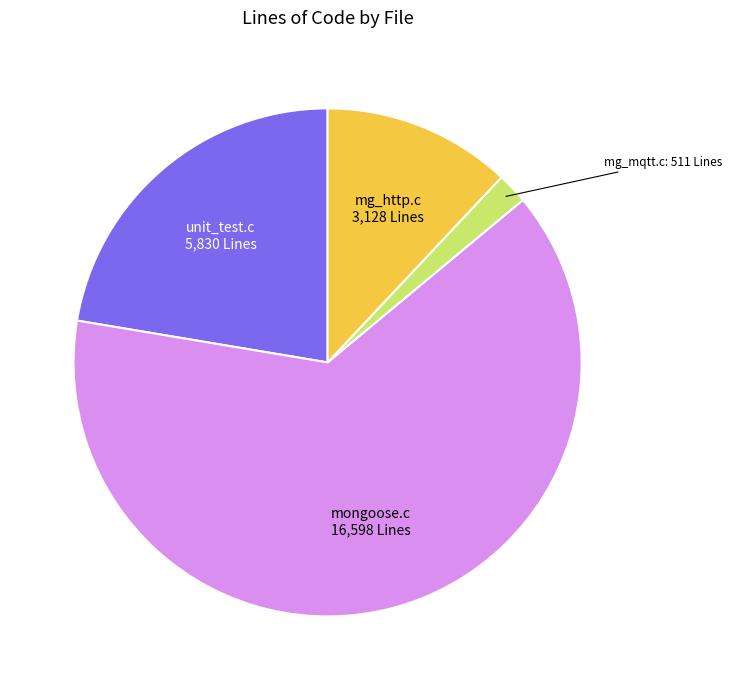

Count the number of slices in the pie.

4